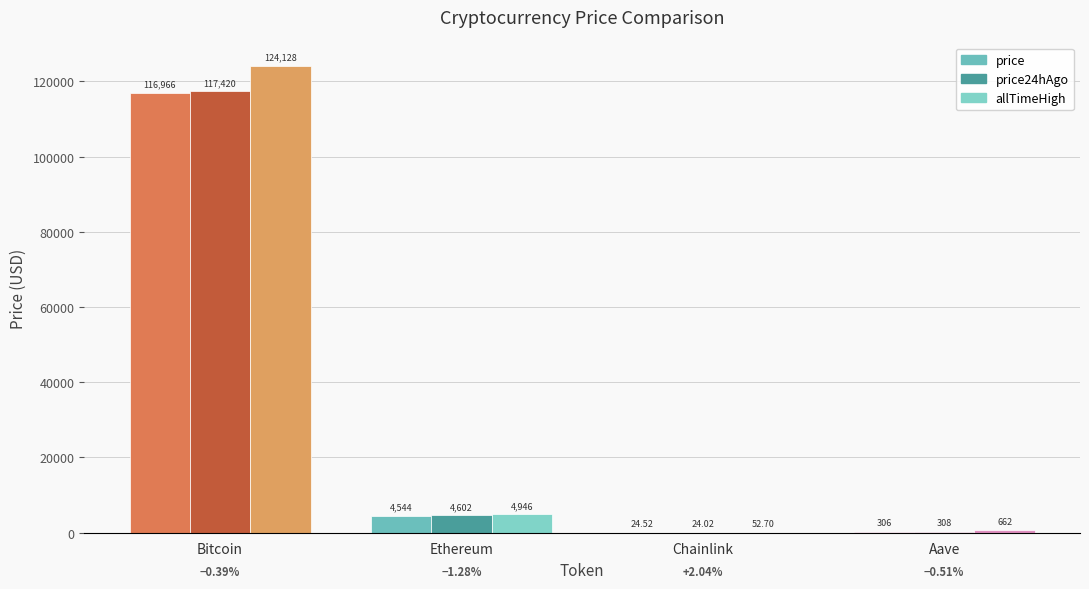

Are the bars grouped side by side (vs. stacked)?

Yes